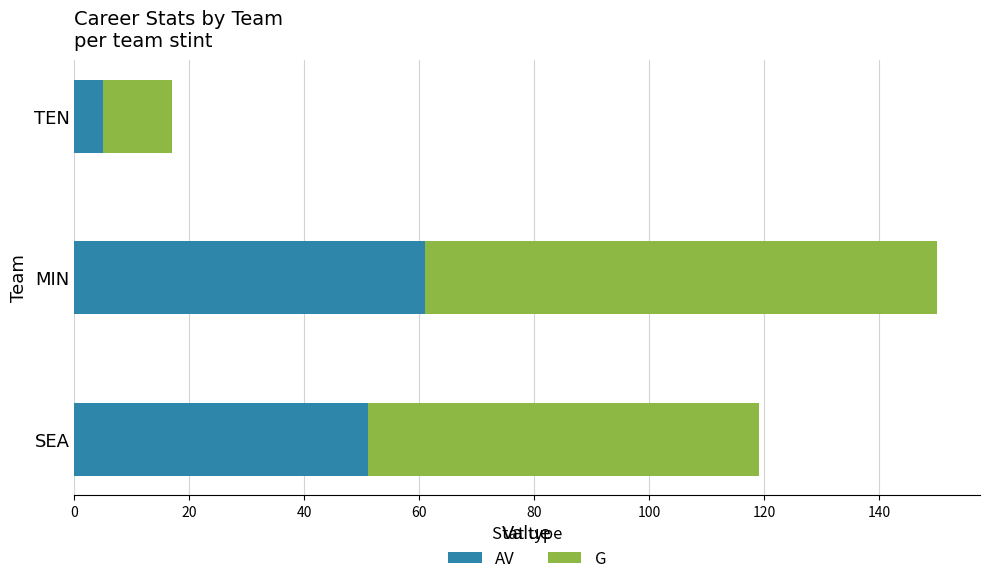

What is the total value across all series at SEA?

119